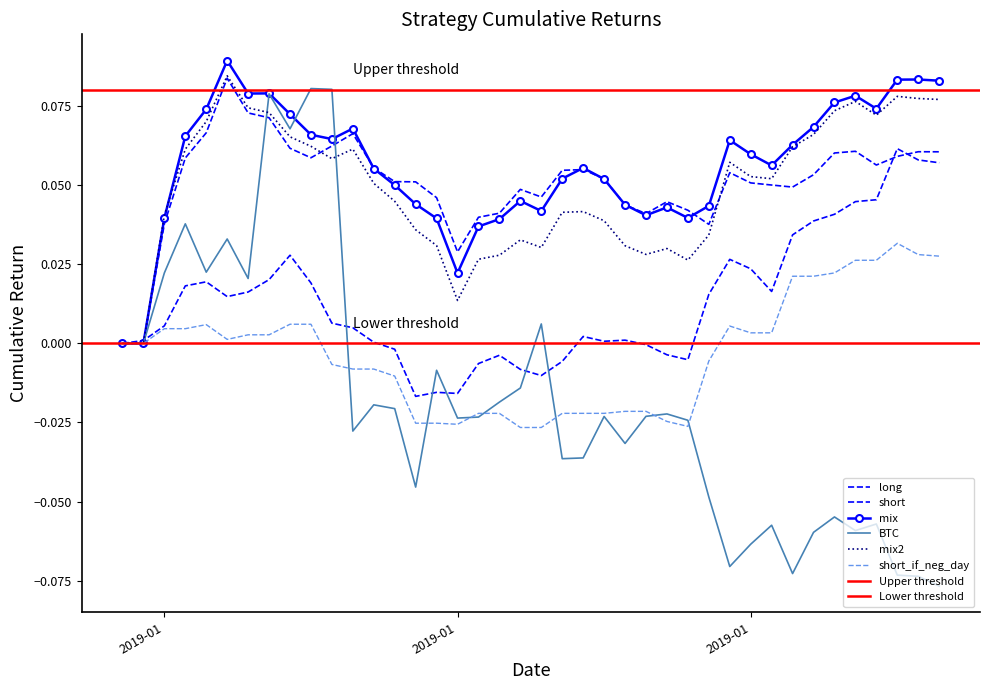

Which series has the largest total across all categories?

mix